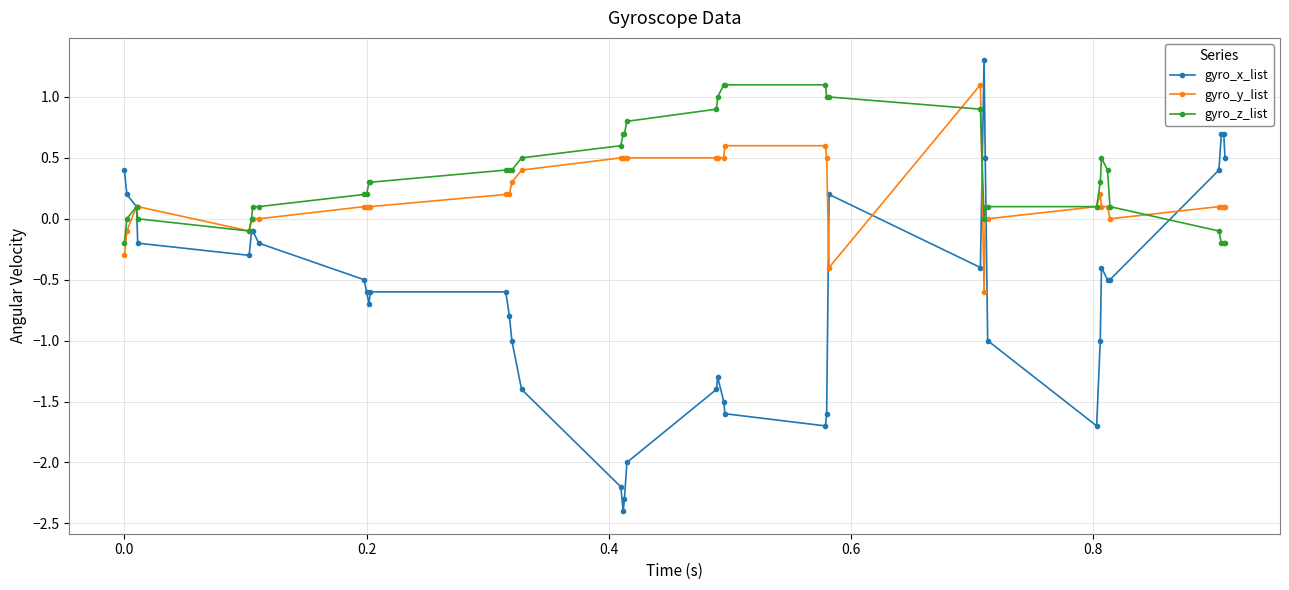

True or false: gyro_x_list has more than 2 points higher than both neighbors.

True